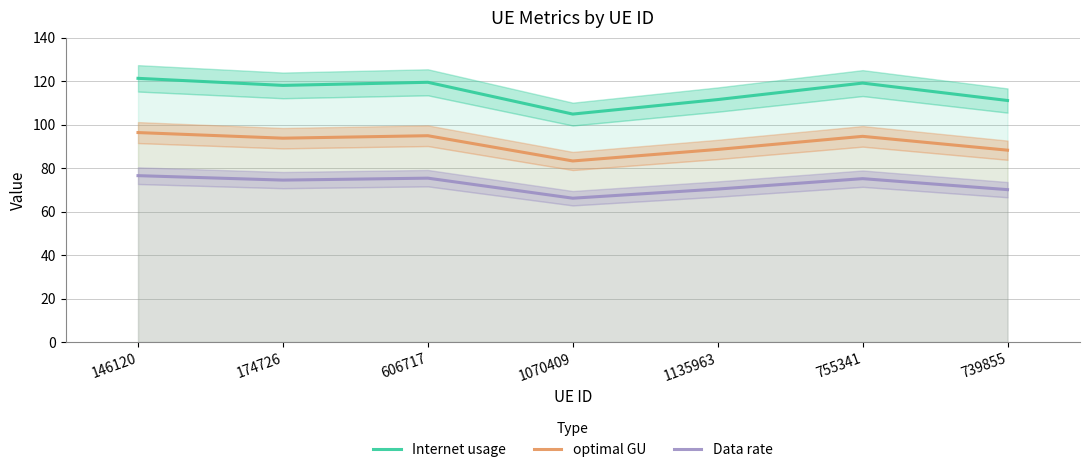

True or false: Internet usage and optimal GU intersect in this chart.

False